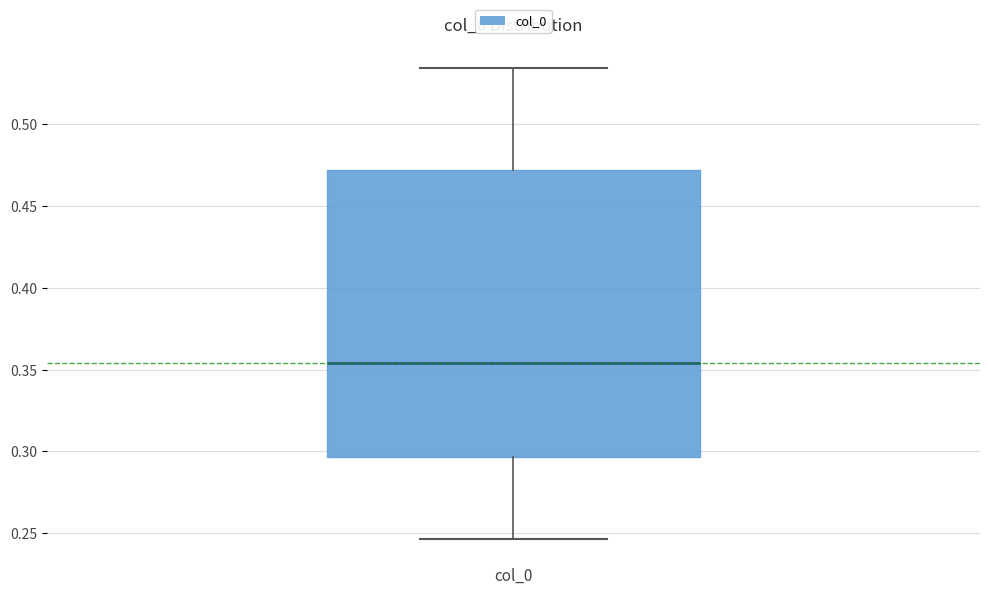

Transcribe this box plot: give where the median line is, the range the box spans, and where the two whiskers end, as read against the y-axis. The values are not printed on the chart, so give them approximately, as read against the axis.

median 0.355, box 0.295 to 0.470, whiskers 0.245 to 0.535